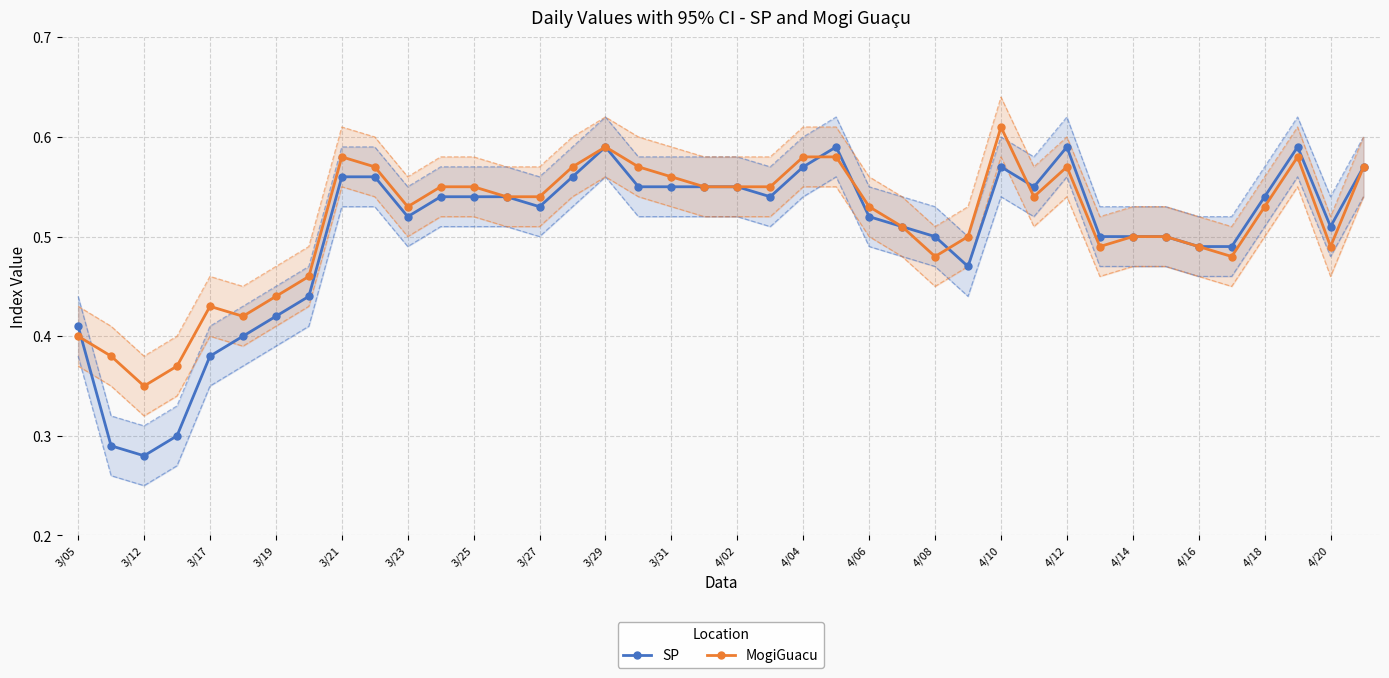

True or false: MogiGuacu has a value of 0.8 at 29.

False